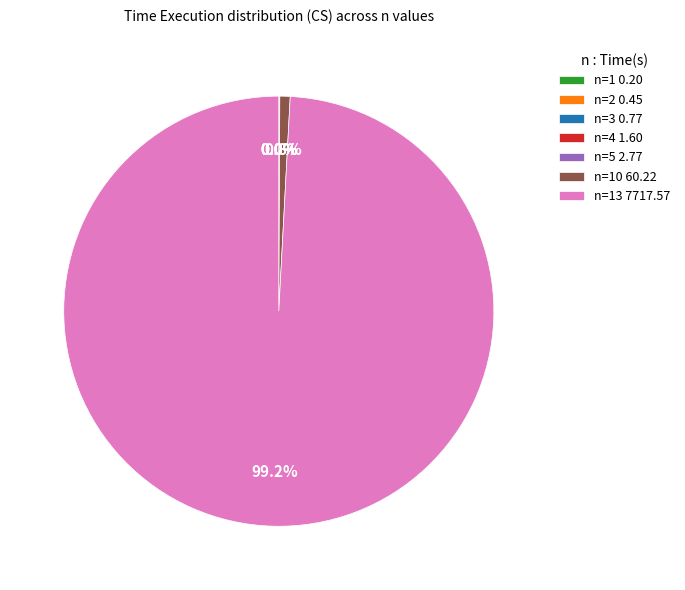

Which category has the biggest portion of the pie?

n=13 7717.57